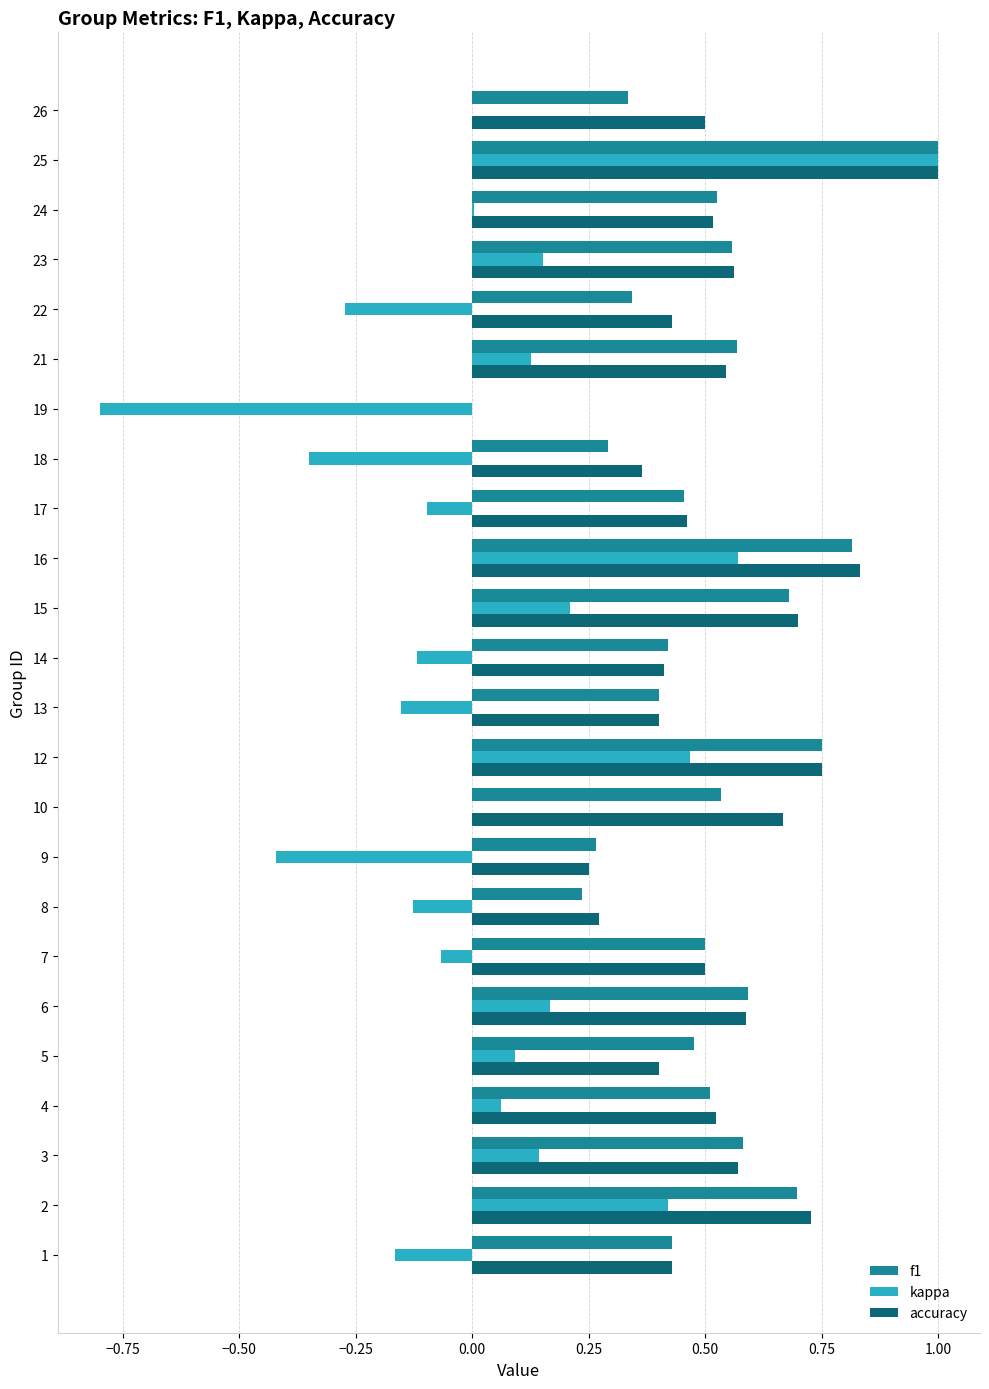

Is the value of kappa at 23 greater than the value of accuracy at 10?

No